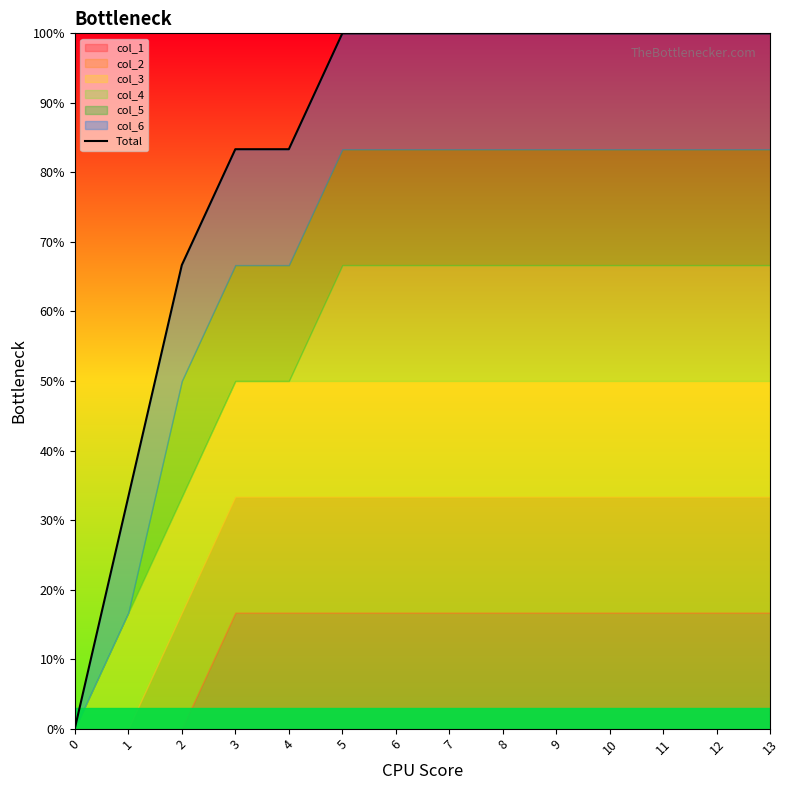

Reading left to right, transcribe all the data shown in this chart.

0=0.0	1=0.3	2=0.7	3=0.8	4=0.8	5=1.0	6=1.0	7=1.0	8=1.0	9=1.0	10=1.0	11=1.0	12=1.0	13=1.0